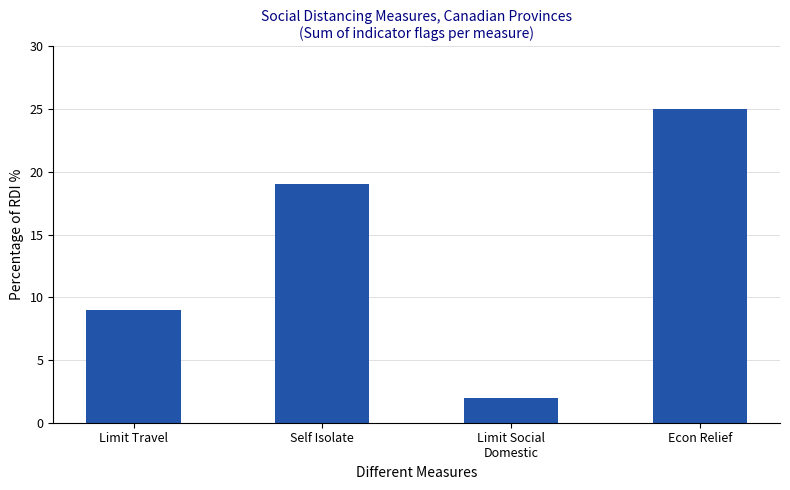

What is the maximum value shown in the chart?

25